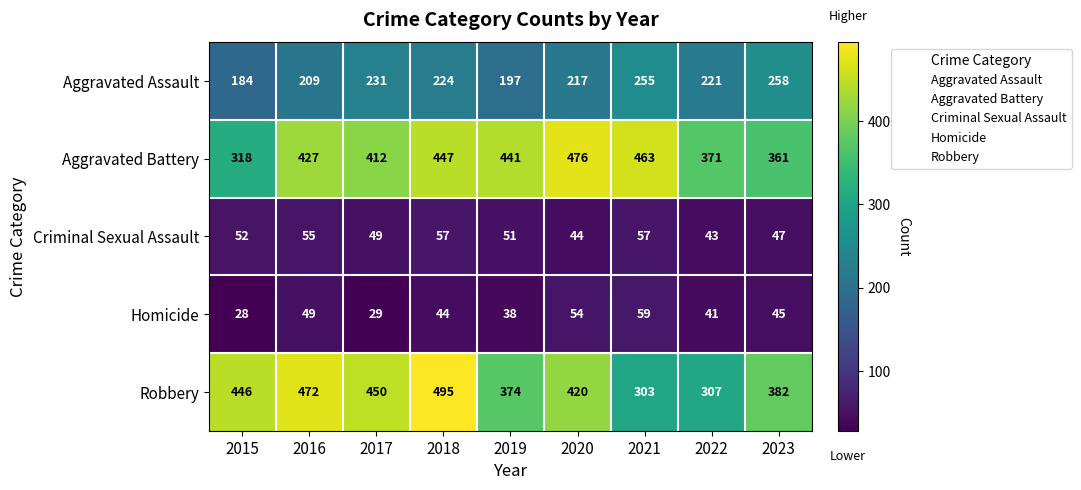

What is the total value across all series at 2021?

1137